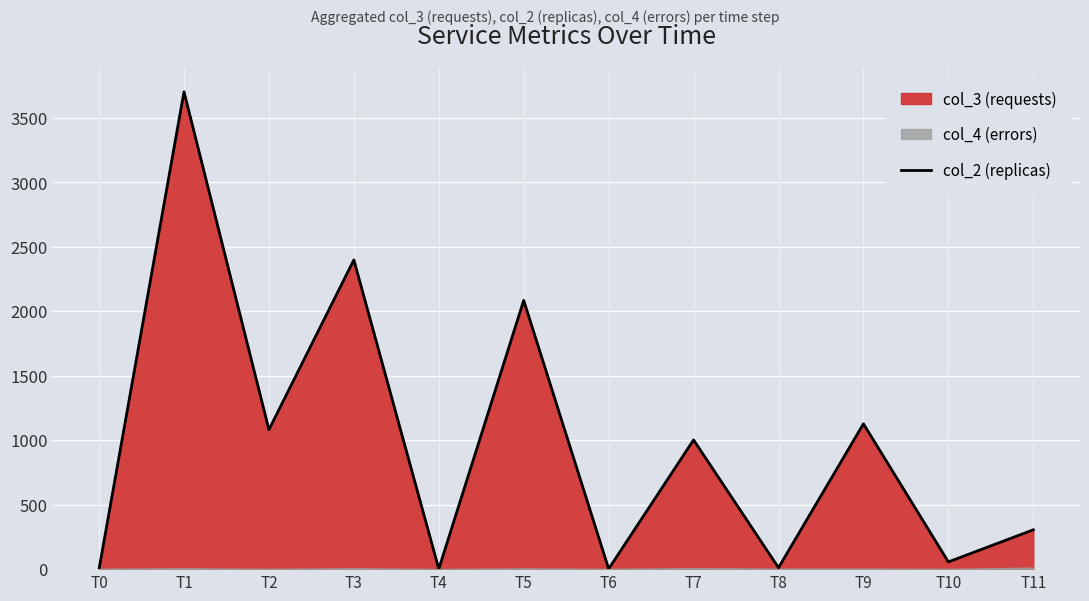

Is it true that the value at T0 is 3?

False